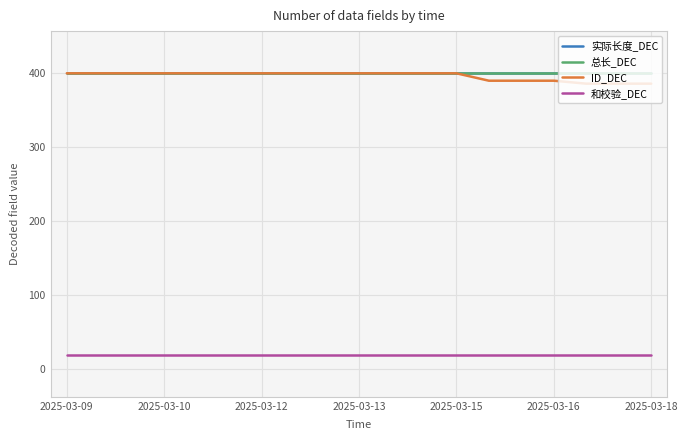

What is the sum of all 总长_DEC values?

7600